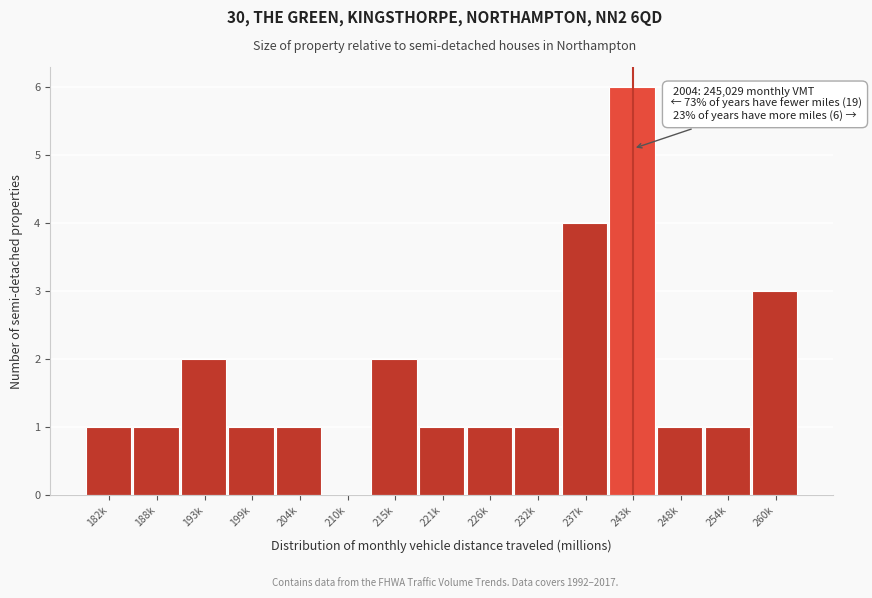

Reading left to right, what are all the values shown in this chart?

182k=1	188k=1	193k=2	199k=1	204k=1	210k=0	215k=2	221k=1	226k=1	232k=1	237k=4	243k=6	248k=1	254k=1	260k=3